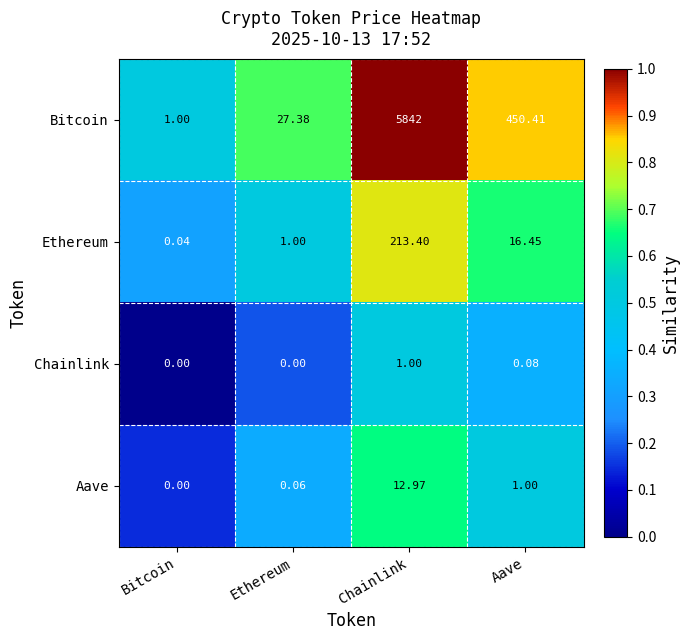

Which series changed the most between Ethereum and Aave?

Bitcoin